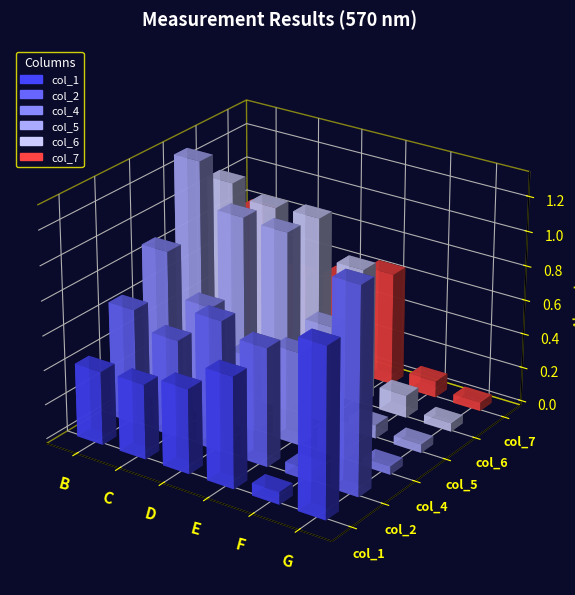

How many groups of bars are there?

6